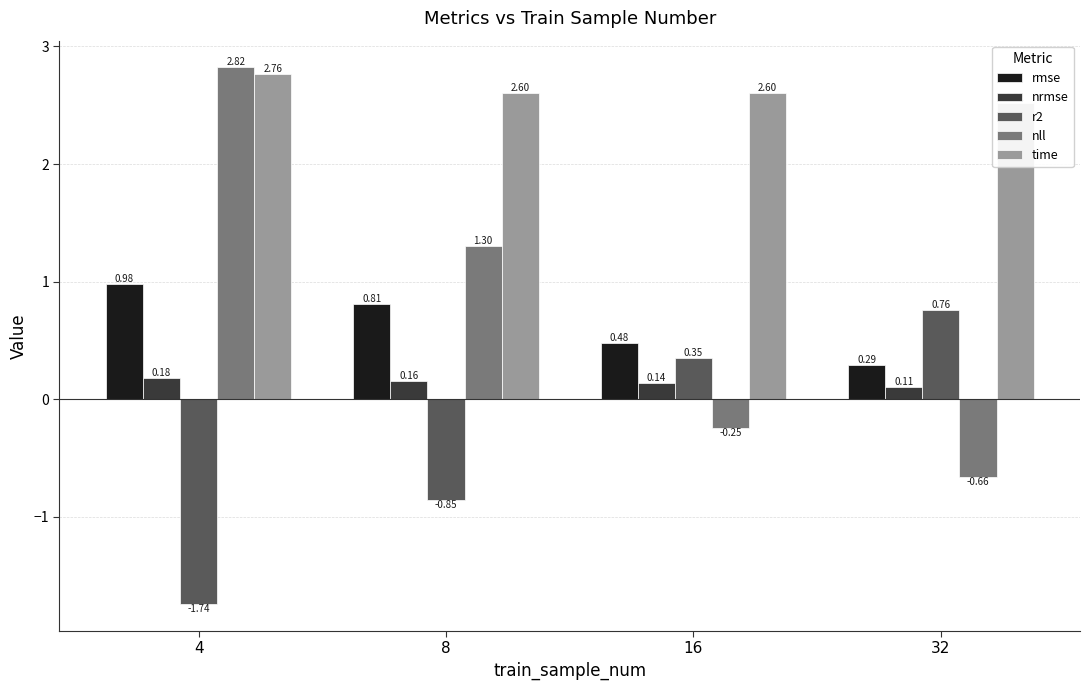

True or false: rmse has a value of 1.0 at 4.

True